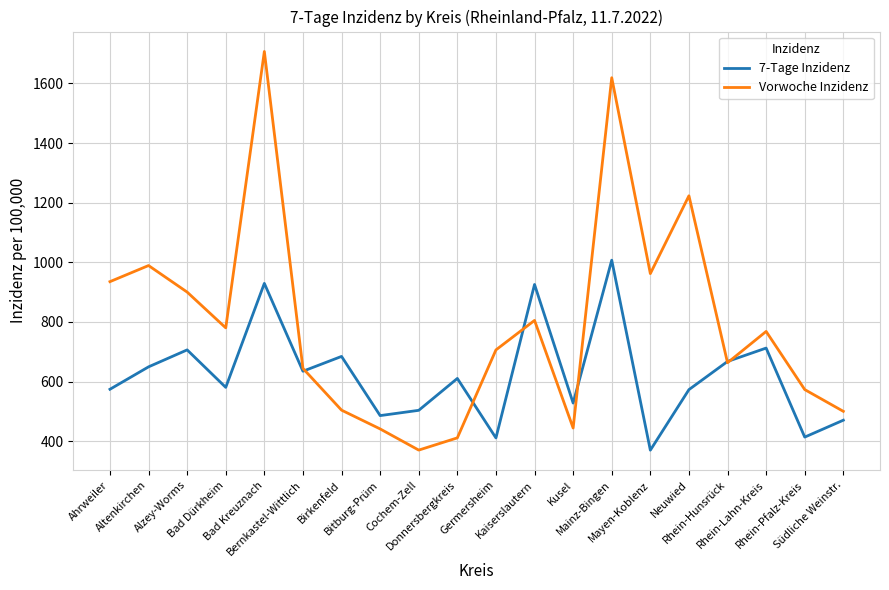

List the series in order of their peak value, highest first.

Vorwoche Inzidenz, 7-Tage Inzidenz